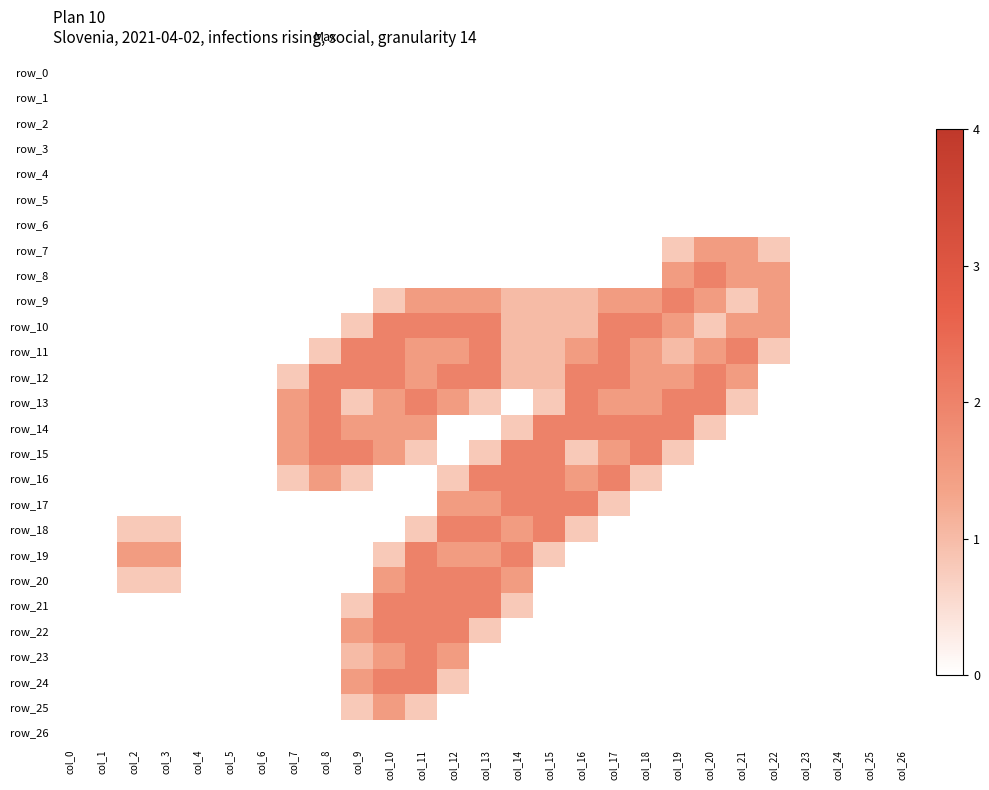

Reading left to right, list all the values displayed in this chart.

row_0: col_0=0.0	col_1=0.0	col_2=0.0	col_3=0.0	col_4=0.0	col_5=0.0	col_6=0.0	col_7=0.0	col_8=0.0	col_9=0.0	col_10=0.0	col_11=0.0	col_12=0.0	col_13=0.0	col_14=0.0	col_15=0.0	col_16=0.0	col_17=0.0	col_18=0.0	col_19=0.0	col_20=0.0	col_21=0.0	col_22=0.0	col_23=0.0	col_24=0.0	col_25=0.0	col_26=0.0
row_1: col_0=0.0	col_1=0.0	col_2=0.0	col_3=0.0	col_4=0.0	col_5=0.0	col_6=0.0	col_7=0.0	col_8=0.0	col_9=0.0	col_10=0.0	col_11=0.0	col_12=0.0	col_13=0.0	col_14=0.0	col_15=0.0	col_16=0.0	col_17=0.0	col_18=0.0	col_19=0.0	col_20=0.0	col_21=0.0	col_22=0.0	col_23=0.0	col_24=0.0	col_25=0.0	col_26=0.0
row_2: col_0=0.0	col_1=0.0	col_2=0.0	col_3=0.0	col_4=0.0	col_5=0.0	col_6=0.0	col_7=0.0	col_8=0.0	col_9=0.0	col_10=0.0	col_11=0.0	col_12=0.0	col_13=0.0	col_14=0.0	col_15=0.0	col_16=0.0	col_17=0.0	col_18=0.0	col_19=0.0	col_20=0.0	col_21=0.0	col_22=0.0	col_23=0.0	col_24=0.0	col_25=0.0	col_26=0.0
row_3: col_0=0.0	col_1=0.0	col_2=0.0	col_3=0.0	col_4=0.0	col_5=0.0	col_6=0.0	col_7=0.0	col_8=0.0	col_9=0.0	col_10=0.0	col_11=0.0	col_12=0.0	col_13=0.0	col_14=0.0	col_15=0.0	col_16=0.0	col_17=0.0	col_18=0.0	col_19=0.0	col_20=0.0	col_21=0.0	col_22=0.0	col_23=0.0	col_24=0.0	col_25=0.0	col_26=0.0
row_4: col_0=0.0	col_1=0.0	col_2=0.0	col_3=0.0	col_4=0.0	col_5=0.0	col_6=0.0	col_7=0.0	col_8=0.0	col_9=0.0	col_10=0.0	col_11=0.0	col_12=0.0	col_13=0.0	col_14=0.0	col_15=0.0	col_16=0.0	col_17=0.0	col_18=0.0	col_19=0.0	col_20=0.0	col_21=0.0	col_22=0.0	col_23=0.0	col_24=0.0	col_25=0.0	col_26=0.0
row_5: col_0=0.0	col_1=0.0	col_2=0.0	col_3=0.0	col_4=0.0	col_5=0.0	col_6=0.0	col_7=0.0	col_8=0.0	col_9=0.0	col_10=0.0	col_11=0.0	col_12=0.0	col_13=0.0	col_14=0.0	col_15=0.0	col_16=0.0	col_17=0.0	col_18=0.0	col_19=0.0	col_20=0.0	col_21=0.0	col_22=0.0	col_23=0.0	col_24=0.0	col_25=0.0	col_26=0.0
row_6: col_0=0.0	col_1=0.0	col_2=0.0	col_3=0.0	col_4=0.0	col_5=0.0	col_6=0.0	col_7=0.0	col_8=0.0	col_9=0.0	col_10=0.0	col_11=0.0	col_12=0.0	col_13=0.0	col_14=0.0	col_15=0.0	col_16=0.0	col_17=0.0	col_18=0.0	col_19=0.0	col_20=0.0	col_21=0.0	col_22=0.0	col_23=0.0	col_24=0.0	col_25=0.0	col_26=0.0
row_7: col_0=0.0	col_1=0.0	col_2=0.0	col_3=0.0	col_4=0.0	col_5=0.0	col_6=0.0	col_7=0.0	col_8=0.0	col_9=0.0	col_10=0.0	col_11=0.0	col_12=0.0	col_13=0.0	col_14=0.0	col_15=0.0	col_16=0.0	col_17=0.0	col_18=0.0	col_19=0.8	col_20=1.5	col_21=1.5	col_22=0.8	col_23=0.0	col_24=0.0	col_25=0.0	col_26=0.0
row_8: col_0=0.0	col_1=0.0	col_2=0.0	col_3=0.0	col_4=0.0	col_5=0.0	col_6=0.0	col_7=0.0	col_8=0.0	col_9=0.0	col_10=0.0	col_11=0.0	col_12=0.0	col_13=0.0	col_14=0.0	col_15=0.0	col_16=0.0	col_17=0.0	col_18=0.0	col_19=1.5	col_20=2.0	col_21=1.5	col_22=1.5	col_23=0.0	col_24=0.0	col_25=0.0	col_26=0.0
row_9: col_0=0.0	col_1=0.0	col_2=0.0	col_3=0.0	col_4=0.0	col_5=0.0	col_6=0.0	col_7=0.0	col_8=0.0	col_9=0.0	col_10=0.8	col_11=1.5	col_12=1.5	col_13=1.5	col_14=1.0	col_15=1.0	col_16=1.0	col_17=1.5	col_18=1.5	col_19=2.0	col_20=1.5	col_21=0.8	col_22=1.5	col_23=0.0	col_24=0.0	col_25=0.0	col_26=0.0
row_10: col_0=0.0	col_1=0.0	col_2=0.0	col_3=0.0	col_4=0.0	col_5=0.0	col_6=0.0	col_7=0.0	col_8=0.0	col_9=0.8	col_10=2.0	col_11=2.0	col_12=2.0	col_13=2.0	col_14=1.0	col_15=1.0	col_16=1.0	col_17=2.0	col_18=2.0	col_19=1.5	col_20=0.8	col_21=1.5	col_22=1.5	col_23=0.0	col_24=0.0	col_25=0.0	col_26=0.0
row_11: col_0=0.0	col_1=0.0	col_2=0.0	col_3=0.0	col_4=0.0	col_5=0.0	col_6=0.0	col_7=0.0	col_8=0.8	col_9=2.0	col_10=2.0	col_11=1.5	col_12=1.5	col_13=2.0	col_14=1.0	col_15=1.0	col_16=1.5	col_17=2.0	col_18=1.5	col_19=1.0	col_20=1.5	col_21=2.0	col_22=0.8	col_23=0.0	col_24=0.0	col_25=0.0	col_26=0.0
row_12: col_0=0.0	col_1=0.0	col_2=0.0	col_3=0.0	col_4=0.0	col_5=0.0	col_6=0.0	col_7=0.8	col_8=2.0	col_9=2.0	col_10=2.0	col_11=1.5	col_12=2.0	col_13=2.0	col_14=1.0	col_15=1.0	col_16=2.0	col_17=2.0	col_18=1.5	col_19=1.5	col_20=2.0	col_21=1.5	col_22=0.0	col_23=0.0	col_24=0.0	col_25=0.0	col_26=0.0
row_13: col_0=0.0	col_1=0.0	col_2=0.0	col_3=0.0	col_4=0.0	col_5=0.0	col_6=0.0	col_7=1.5	col_8=2.0	col_9=0.8	col_10=1.5	col_11=2.0	col_12=1.5	col_13=0.8	col_14=0.0	col_15=0.8	col_16=2.0	col_17=1.5	col_18=1.5	col_19=2.0	col_20=2.0	col_21=0.8	col_22=0.0	col_23=0.0	col_24=0.0	col_25=0.0	col_26=0.0
row_14: col_0=0.0	col_1=0.0	col_2=0.0	col_3=0.0	col_4=0.0	col_5=0.0	col_6=0.0	col_7=1.5	col_8=2.0	col_9=1.5	col_10=1.5	col_11=1.5	col_12=0.0	col_13=0.0	col_14=0.8	col_15=2.0	col_16=2.0	col_17=2.0	col_18=2.0	col_19=2.0	col_20=0.8	col_21=0.0	col_22=0.0	col_23=0.0	col_24=0.0	col_25=0.0	col_26=0.0
row_15: col_0=0.0	col_1=0.0	col_2=0.0	col_3=0.0	col_4=0.0	col_5=0.0	col_6=0.0	col_7=1.5	col_8=2.0	col_9=2.0	col_10=1.5	col_11=0.8	col_12=0.0	col_13=0.8	col_14=2.0	col_15=2.0	col_16=0.8	col_17=1.5	col_18=2.0	col_19=0.8	col_20=0.0	col_21=0.0	col_22=0.0	col_23=0.0	col_24=0.0	col_25=0.0	col_26=0.0
row_16: col_0=0.0	col_1=0.0	col_2=0.0	col_3=0.0	col_4=0.0	col_5=0.0	col_6=0.0	col_7=0.8	col_8=1.5	col_9=0.8	col_10=0.0	col_11=0.0	col_12=0.8	col_13=2.0	col_14=2.0	col_15=2.0	col_16=1.5	col_17=2.0	col_18=0.8	col_19=0.0	col_20=0.0	col_21=0.0	col_22=0.0	col_23=0.0	col_24=0.0	col_25=0.0	col_26=0.0
row_17: col_0=0.0	col_1=0.0	col_2=0.0	col_3=0.0	col_4=0.0	col_5=0.0	col_6=0.0	col_7=0.0	col_8=0.0	col_9=0.0	col_10=0.0	col_11=0.0	col_12=1.5	col_13=1.5	col_14=2.0	col_15=2.0	col_16=2.0	col_17=0.8	col_18=0.0	col_19=0.0	col_20=0.0	col_21=0.0	col_22=0.0	col_23=0.0	col_24=0.0	col_25=0.0	col_26=0.0
row_18: col_0=0.0	col_1=0.0	col_2=0.8	col_3=0.8	col_4=0.0	col_5=0.0	col_6=0.0	col_7=0.0	col_8=0.0	col_9=0.0	col_10=0.0	col_11=0.8	col_12=2.0	col_13=2.0	col_14=1.5	col_15=2.0	col_16=0.8	col_17=0.0	col_18=0.0	col_19=0.0	col_20=0.0	col_21=0.0	col_22=0.0	col_23=0.0	col_24=0.0	col_25=0.0	col_26=0.0
row_19: col_0=0.0	col_1=0.0	col_2=1.5	col_3=1.5	col_4=0.0	col_5=0.0	col_6=0.0	col_7=0.0	col_8=0.0	col_9=0.0	col_10=0.8	col_11=2.0	col_12=1.5	col_13=1.5	col_14=2.0	col_15=0.8	col_16=0.0	col_17=0.0	col_18=0.0	col_19=0.0	col_20=0.0	col_21=0.0	col_22=0.0	col_23=0.0	col_24=0.0	col_25=0.0	col_26=0.0
row_20: col_0=0.0	col_1=0.0	col_2=0.8	col_3=0.8	col_4=0.0	col_5=0.0	col_6=0.0	col_7=0.0	col_8=0.0	col_9=0.0	col_10=1.5	col_11=2.0	col_12=2.0	col_13=2.0	col_14=1.5	col_15=0.0	col_16=0.0	col_17=0.0	col_18=0.0	col_19=0.0	col_20=0.0	col_21=0.0	col_22=0.0	col_23=0.0	col_24=0.0	col_25=0.0	col_26=0.0
row_21: col_0=0.0	col_1=0.0	col_2=0.0	col_3=0.0	col_4=0.0	col_5=0.0	col_6=0.0	col_7=0.0	col_8=0.0	col_9=0.8	col_10=2.0	col_11=2.0	col_12=2.0	col_13=2.0	col_14=0.8	col_15=0.0	col_16=0.0	col_17=0.0	col_18=0.0	col_19=0.0	col_20=0.0	col_21=0.0	col_22=0.0	col_23=0.0	col_24=0.0	col_25=0.0	col_26=0.0
row_22: col_0=0.0	col_1=0.0	col_2=0.0	col_3=0.0	col_4=0.0	col_5=0.0	col_6=0.0	col_7=0.0	col_8=0.0	col_9=1.5	col_10=2.0	col_11=2.0	col_12=2.0	col_13=0.8	col_14=0.0	col_15=0.0	col_16=0.0	col_17=0.0	col_18=0.0	col_19=0.0	col_20=0.0	col_21=0.0	col_22=0.0	col_23=0.0	col_24=0.0	col_25=0.0	col_26=0.0
row_23: col_0=0.0	col_1=0.0	col_2=0.0	col_3=0.0	col_4=0.0	col_5=0.0	col_6=0.0	col_7=0.0	col_8=0.0	col_9=1.0	col_10=1.5	col_11=2.0	col_12=1.5	col_13=0.0	col_14=0.0	col_15=0.0	col_16=0.0	col_17=0.0	col_18=0.0	col_19=0.0	col_20=0.0	col_21=0.0	col_22=0.0	col_23=0.0	col_24=0.0	col_25=0.0	col_26=0.0
row_24: col_0=0.0	col_1=0.0	col_2=0.0	col_3=0.0	col_4=0.0	col_5=0.0	col_6=0.0	col_7=0.0	col_8=0.0	col_9=1.5	col_10=2.0	col_11=2.0	col_12=0.8	col_13=0.0	col_14=0.0	col_15=0.0	col_16=0.0	col_17=0.0	col_18=0.0	col_19=0.0	col_20=0.0	col_21=0.0	col_22=0.0	col_23=0.0	col_24=0.0	col_25=0.0	col_26=0.0
row_25: col_0=0.0	col_1=0.0	col_2=0.0	col_3=0.0	col_4=0.0	col_5=0.0	col_6=0.0	col_7=0.0	col_8=0.0	col_9=0.8	col_10=1.5	col_11=0.8	col_12=0.0	col_13=0.0	col_14=0.0	col_15=0.0	col_16=0.0	col_17=0.0	col_18=0.0	col_19=0.0	col_20=0.0	col_21=0.0	col_22=0.0	col_23=0.0	col_24=0.0	col_25=0.0	col_26=0.0
row_26: col_0=0.0	col_1=0.0	col_2=0.0	col_3=0.0	col_4=0.0	col_5=0.0	col_6=0.0	col_7=0.0	col_8=0.0	col_9=0.0	col_10=0.0	col_11=0.0	col_12=0.0	col_13=0.0	col_14=0.0	col_15=0.0	col_16=0.0	col_17=0.0	col_18=0.0	col_19=0.0	col_20=0.0	col_21=0.0	col_22=0.0	col_23=0.0	col_24=0.0	col_25=0.0	col_26=0.0